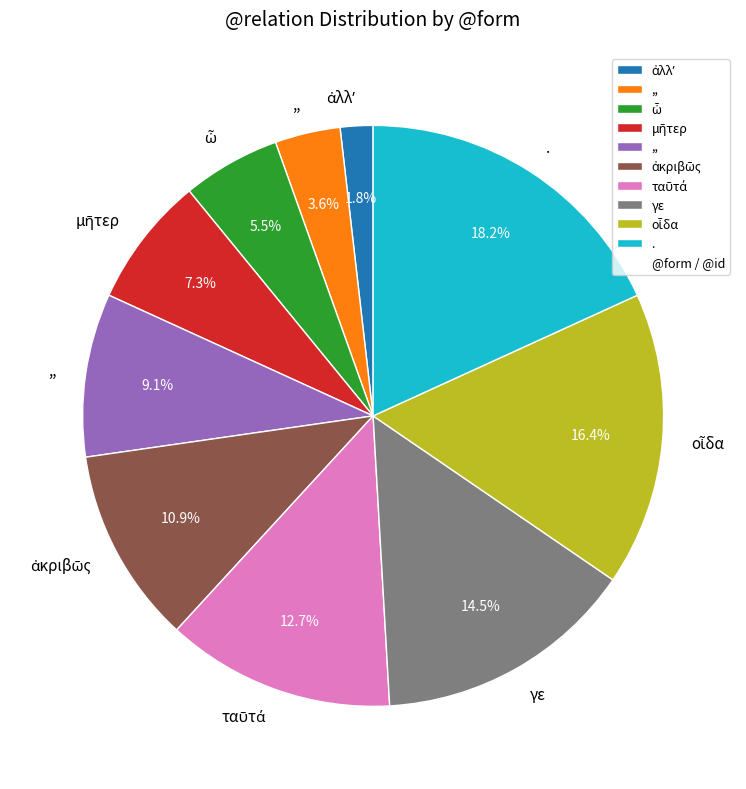

How many segments does this pie chart have?

10